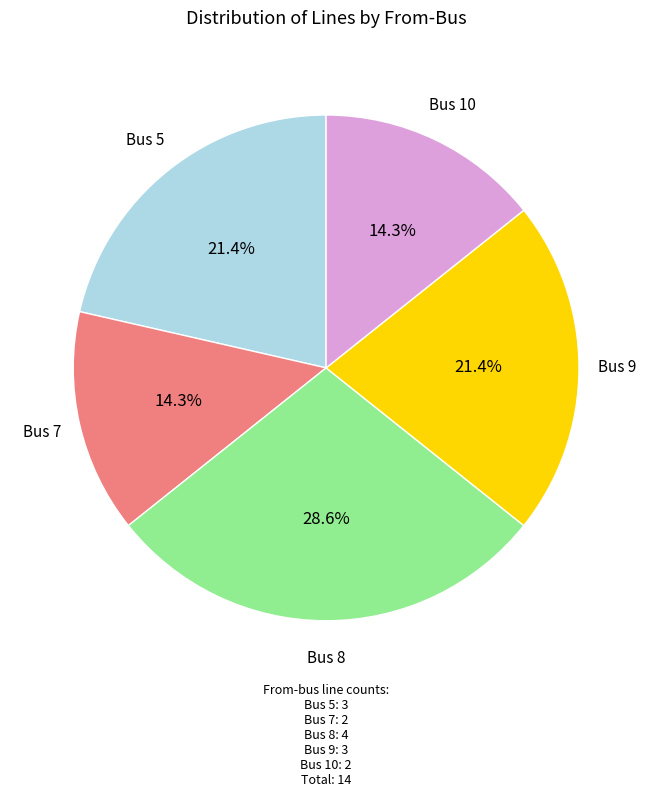

To the nearest percent, what is the difference between the largest and smallest slice percentages?

14%